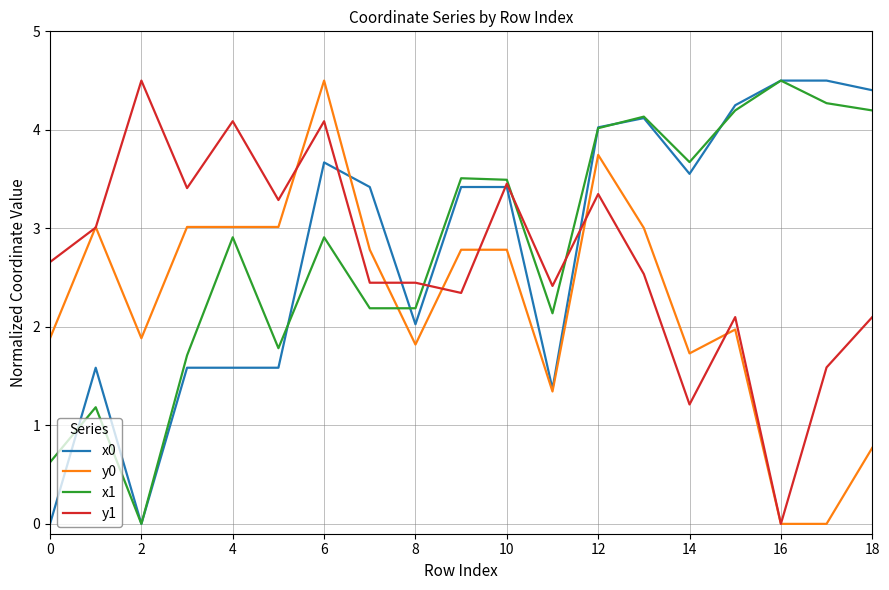

What is the sum of all y1 values?

51.0